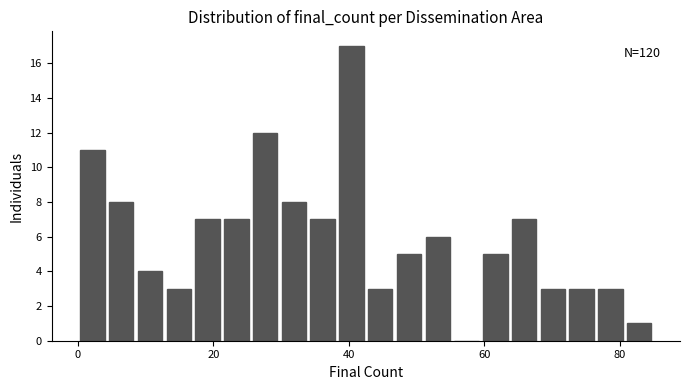

Read against the x-axis, roughly where is the centre of the tallest bar?

40